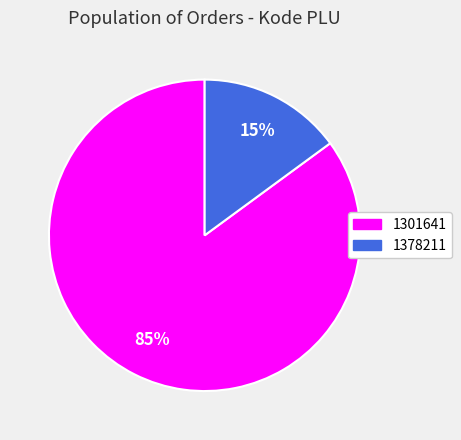

Is it true that 1378211 is 15% of the pie?

True